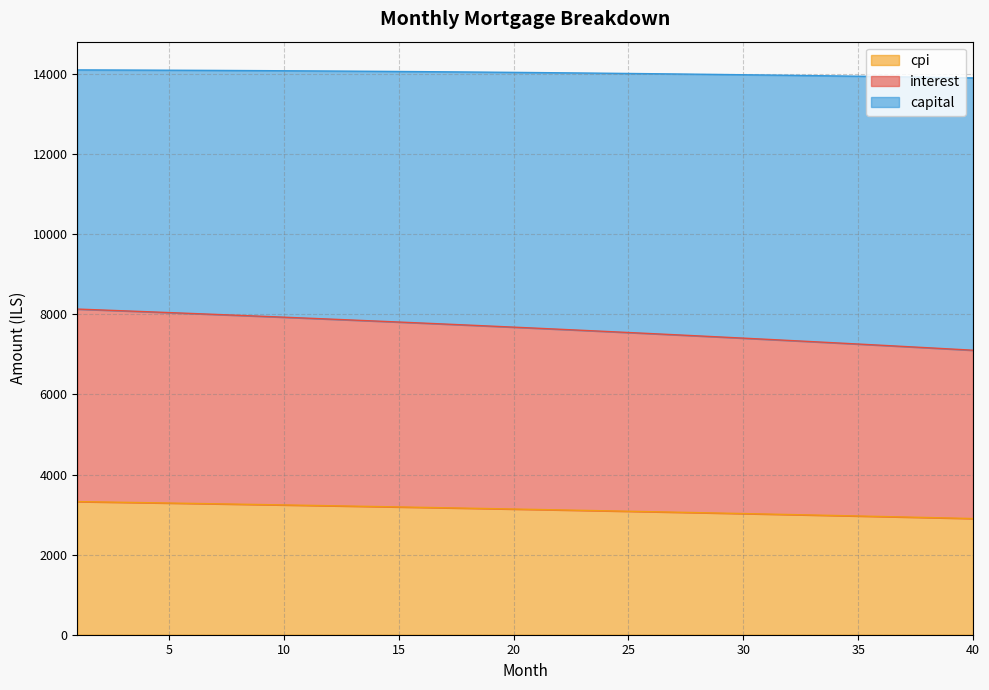

True or false: interest and capital intersect in this chart.

False